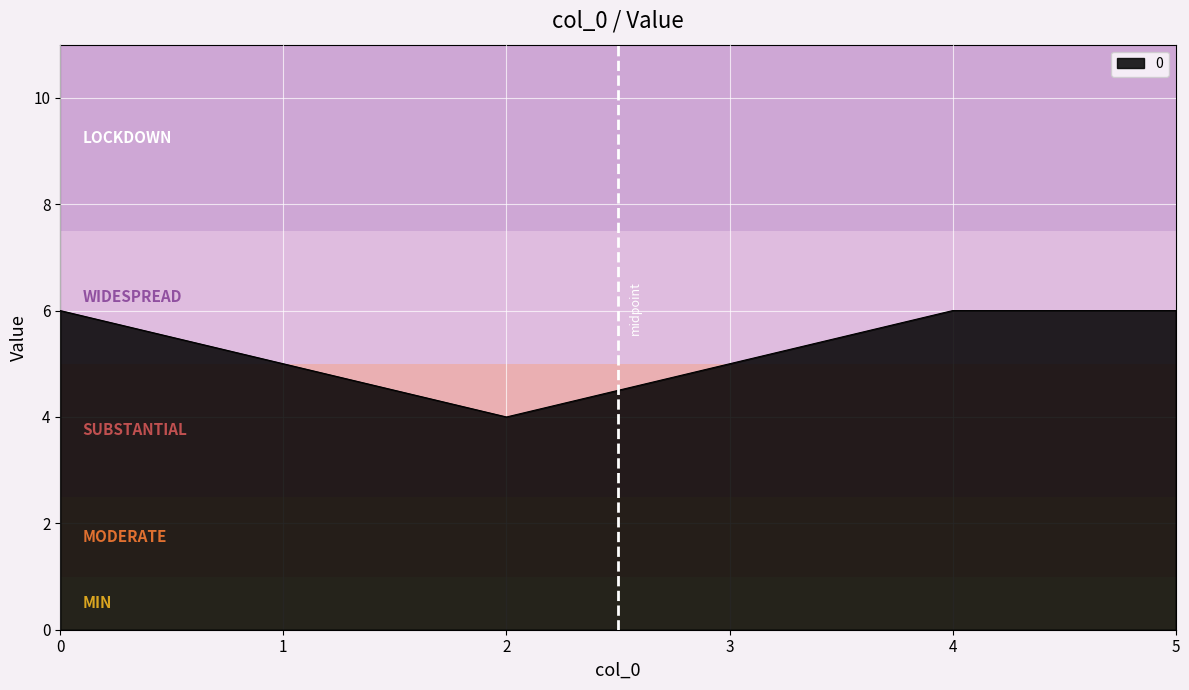

Where is the first local minimum?

2